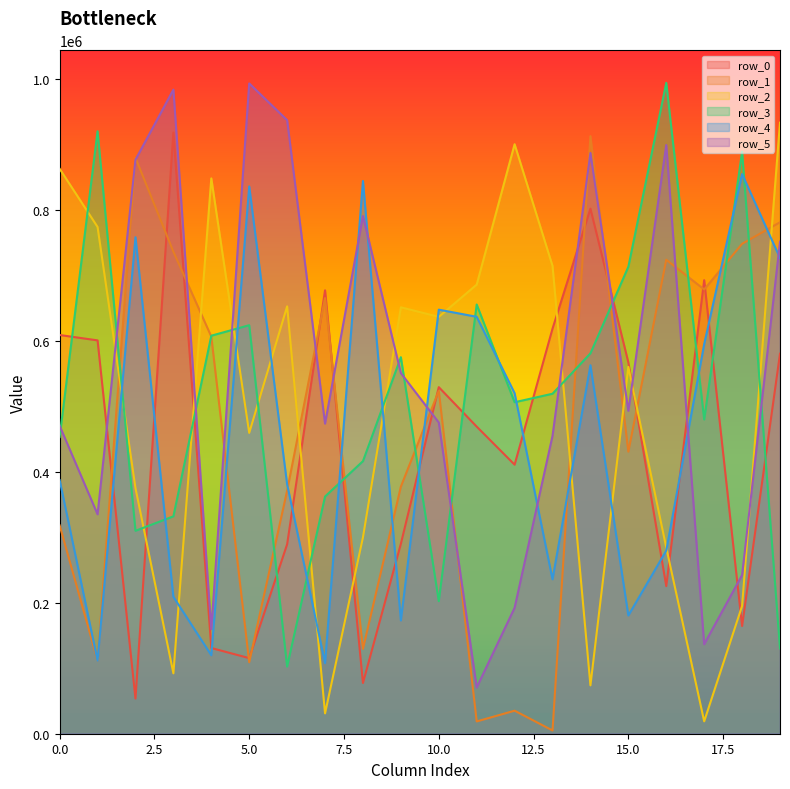

Is the value of row_4 at 3 greater than the value of row_5 at 6?

No